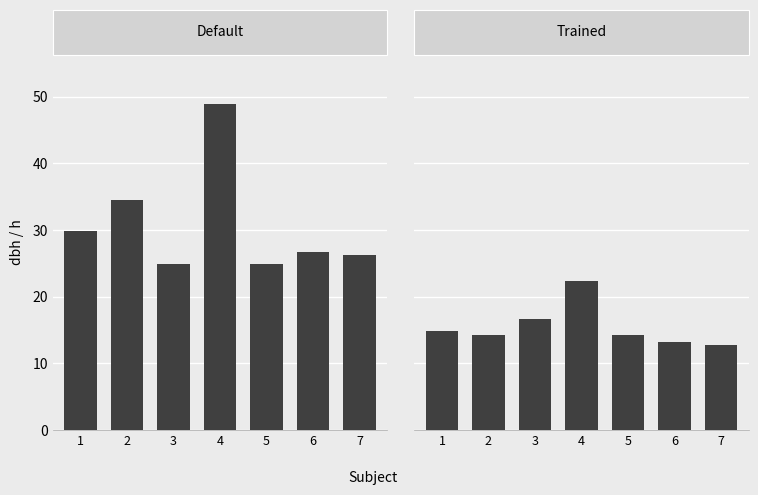

Reading left to right, extract all data points from this chart.

Default: 29.8	34.5	24.9	48.9	24.9	26.7	26.3
Trained: 14.8	14.3	16.7	22.4	14.2	13.2	12.7